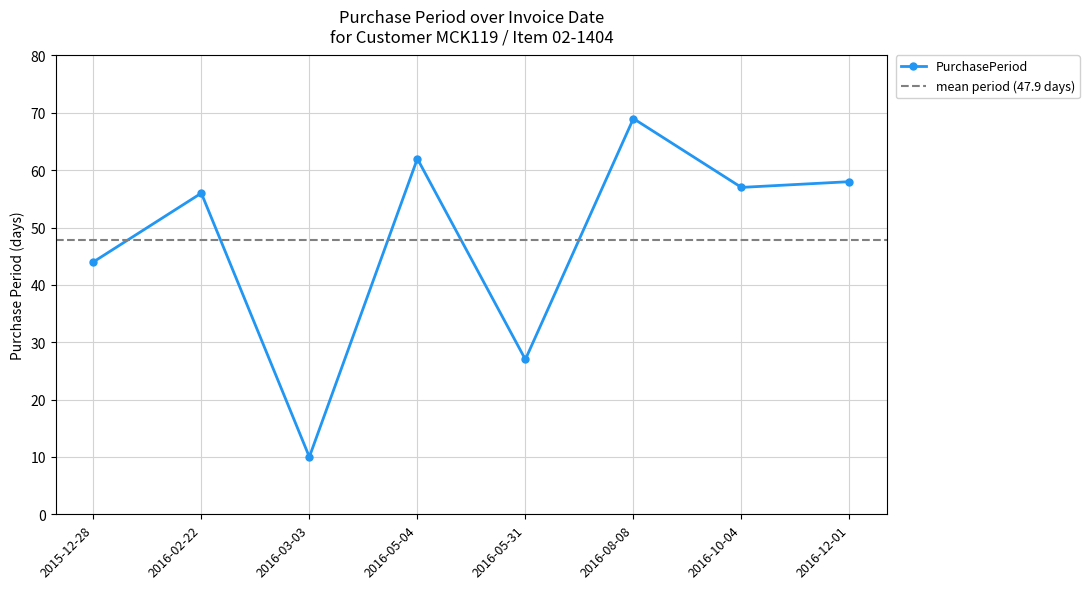

What is the label of the 1st point from the left?

2015-12-28